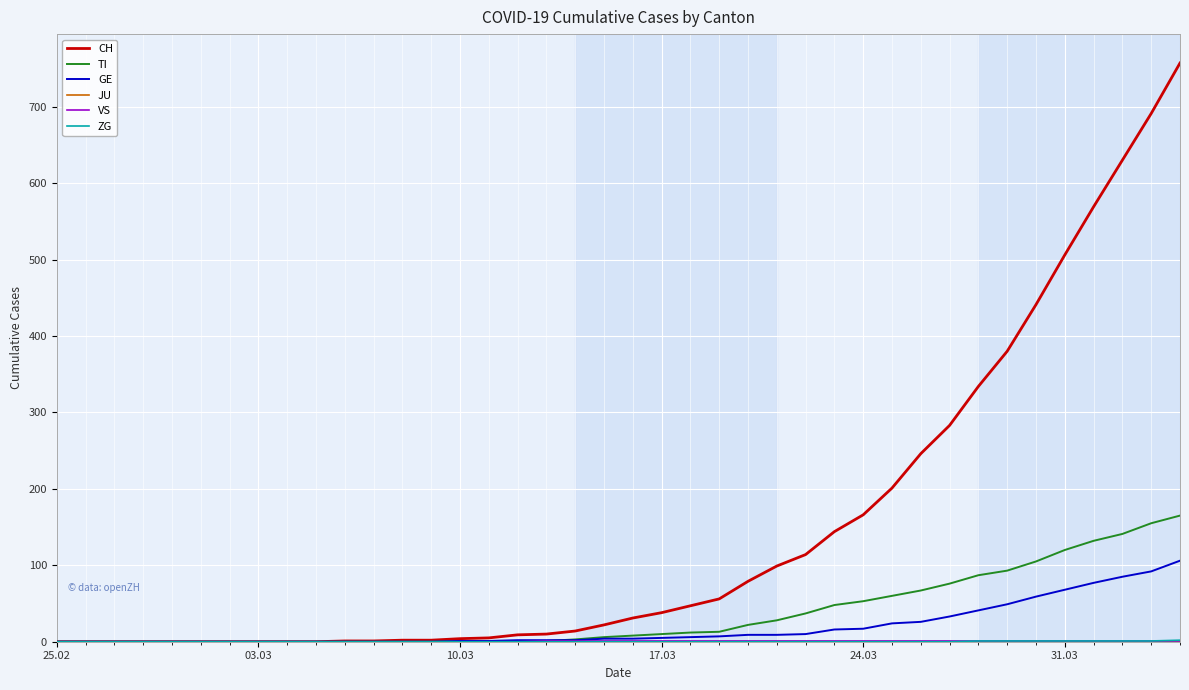

Which series has the widest spread of values?

CH